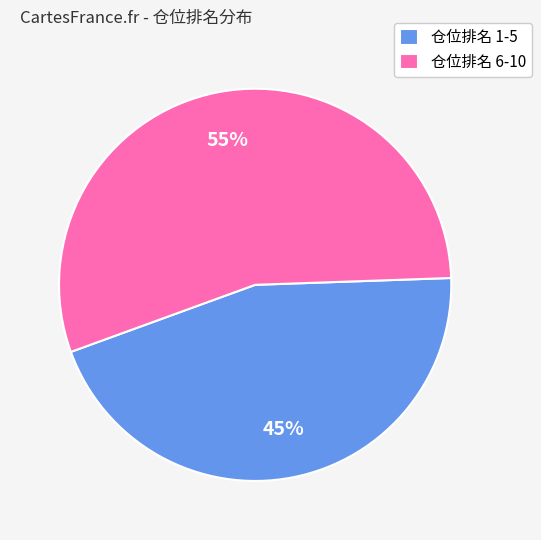

Which slice is the largest?

仓位排名 6-10